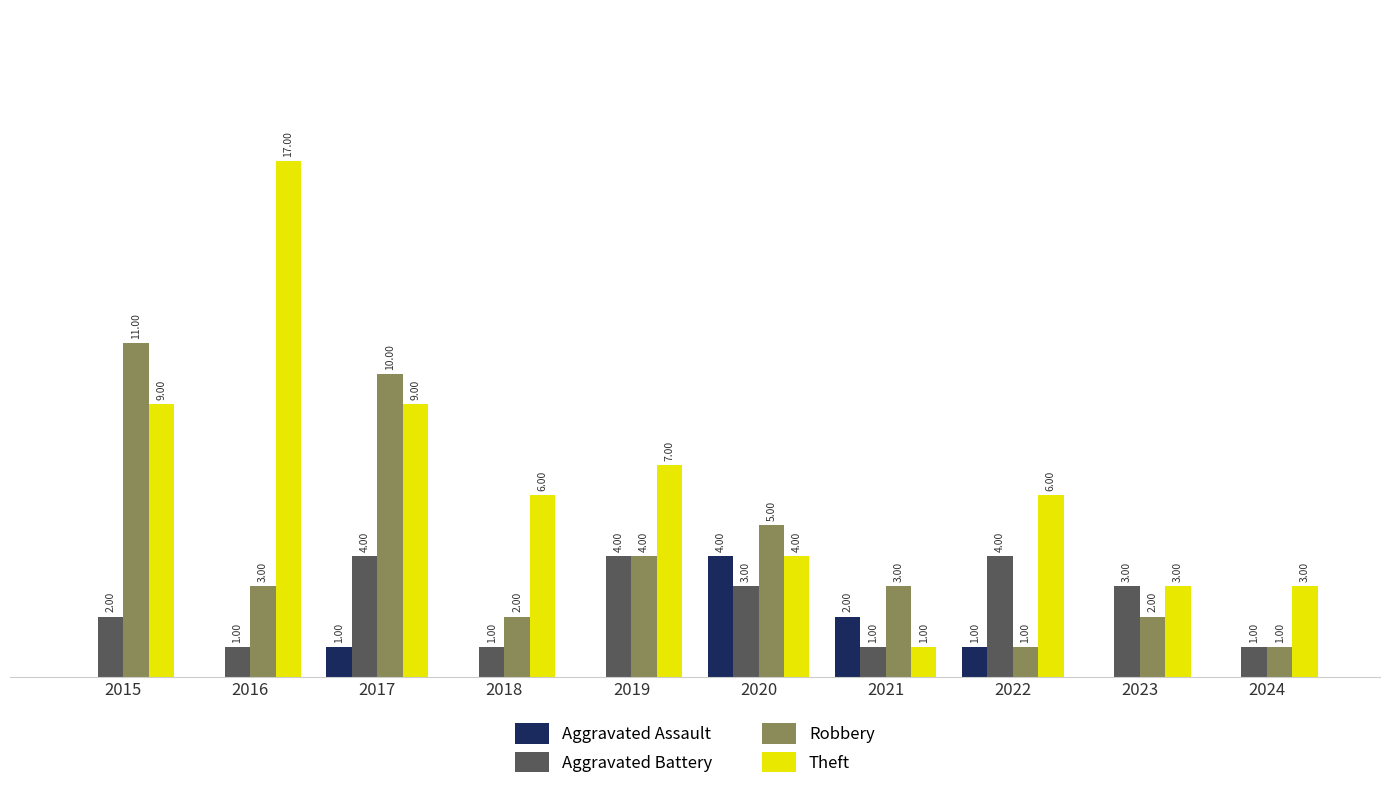

Which series changed the most between 2015 and 2023?

Robbery